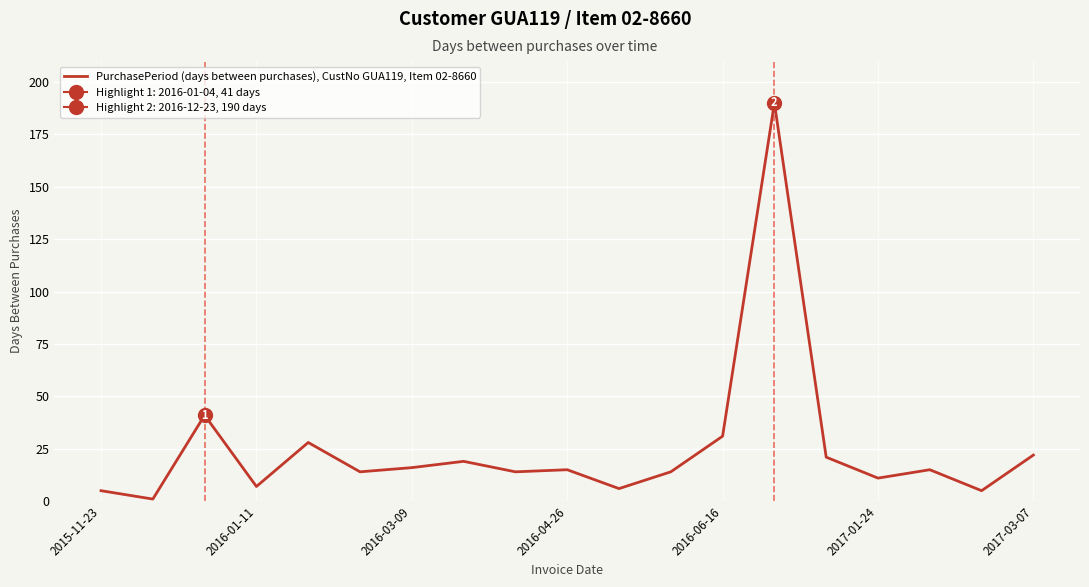

True or false: PurchasePeriod (days between purchases), CustNo GUA119, Item 02-8660 has a value of 15 at 2016-04-26.

True